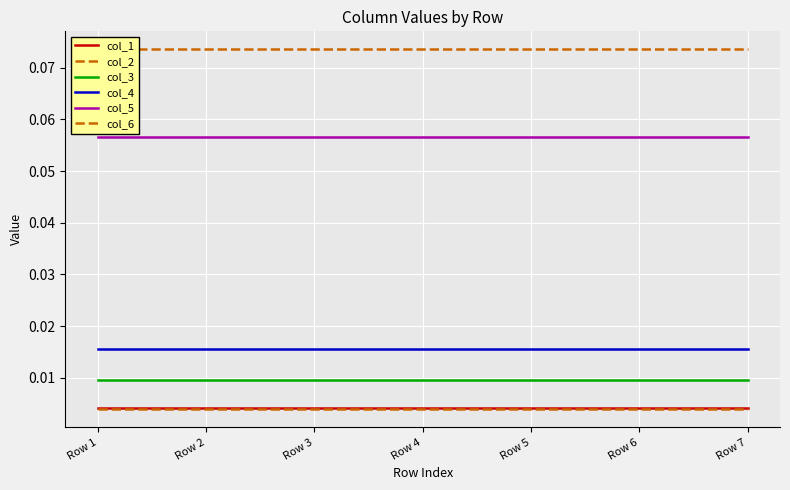

True or false: col_1 and col_4 intersect in this chart.

False